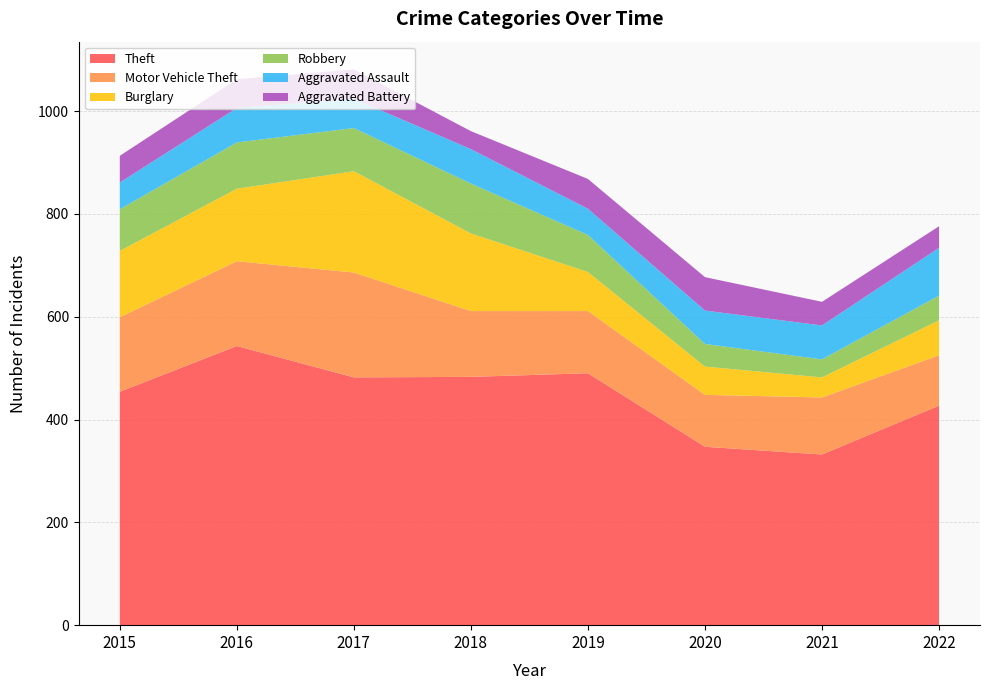

Reading left to right, what are all the values shown in this chart?

Theft: 454	543	482	483	490	347	332	427
Motor Vehicle Theft: 145	165	204	128	121	101	111	98
Burglary: 129	141	197	151	76	55	39	68
Robbery: 81	90	84	97	72	44	35	48
Aggravated Assault: 52	67	57	67	51	65	66	93
Aggravated Battery: 52	56	57	35	58	65	46	42